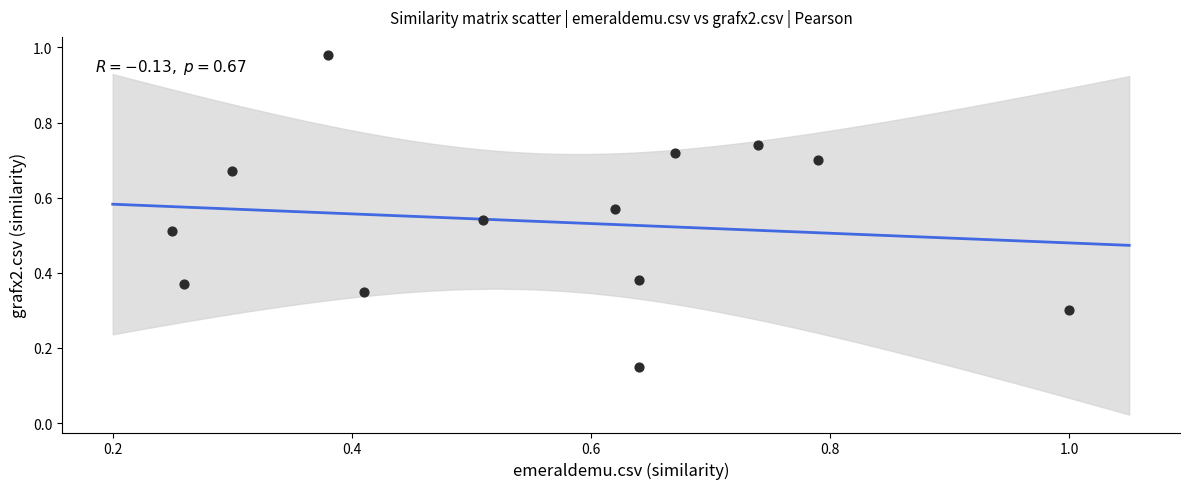

What is the range of X values (max minus min)?

0.8